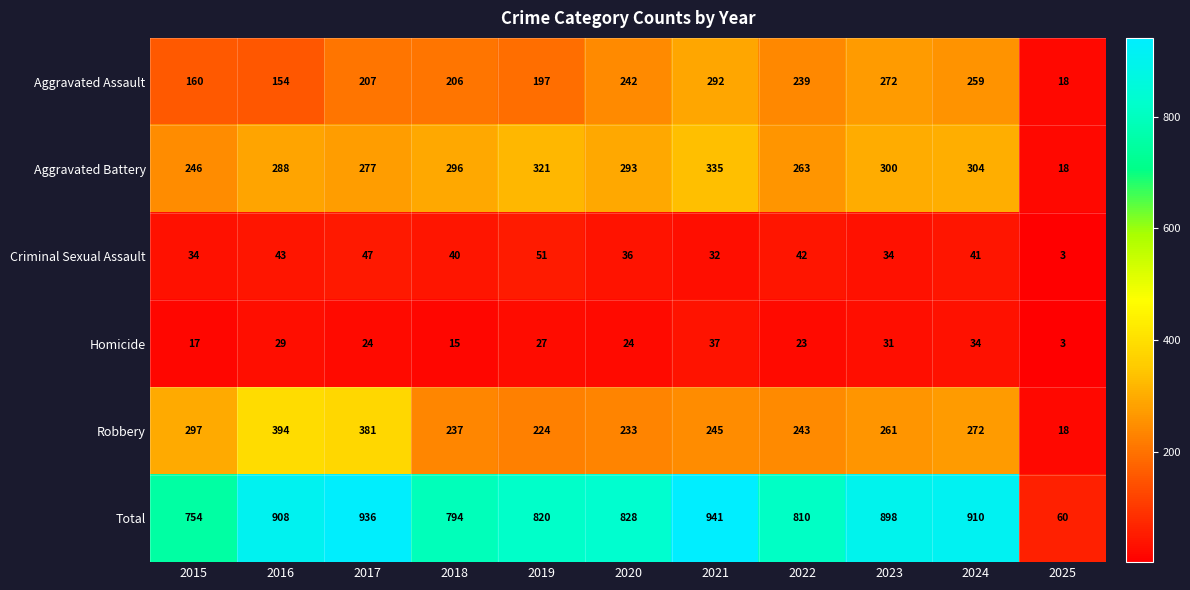

Is the value of Aggravated Battery at 2019 greater than the value of Robbery at 2023?

Yes